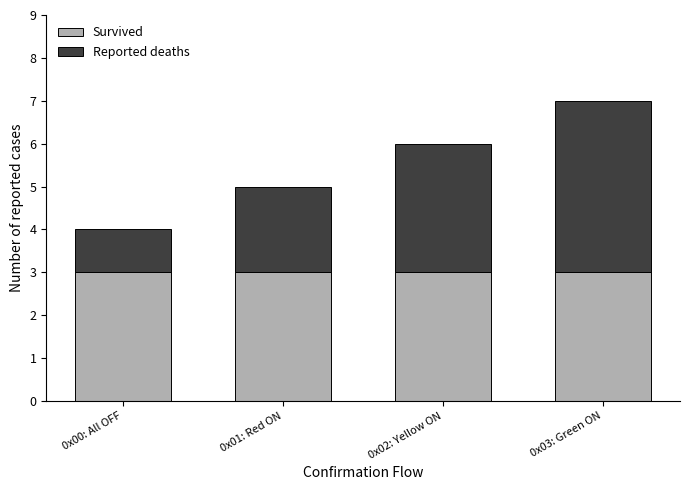

What is the maximum value for Survived?

3